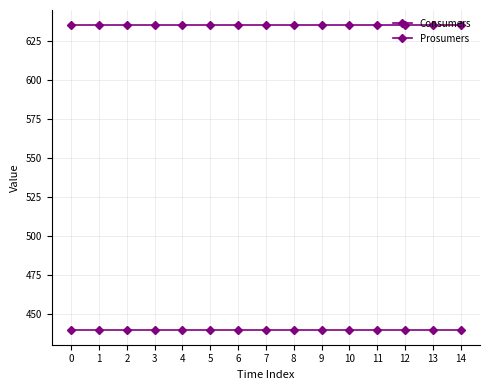

List the series in order of their overall mean, lowest first.

Prosumers, Consumers